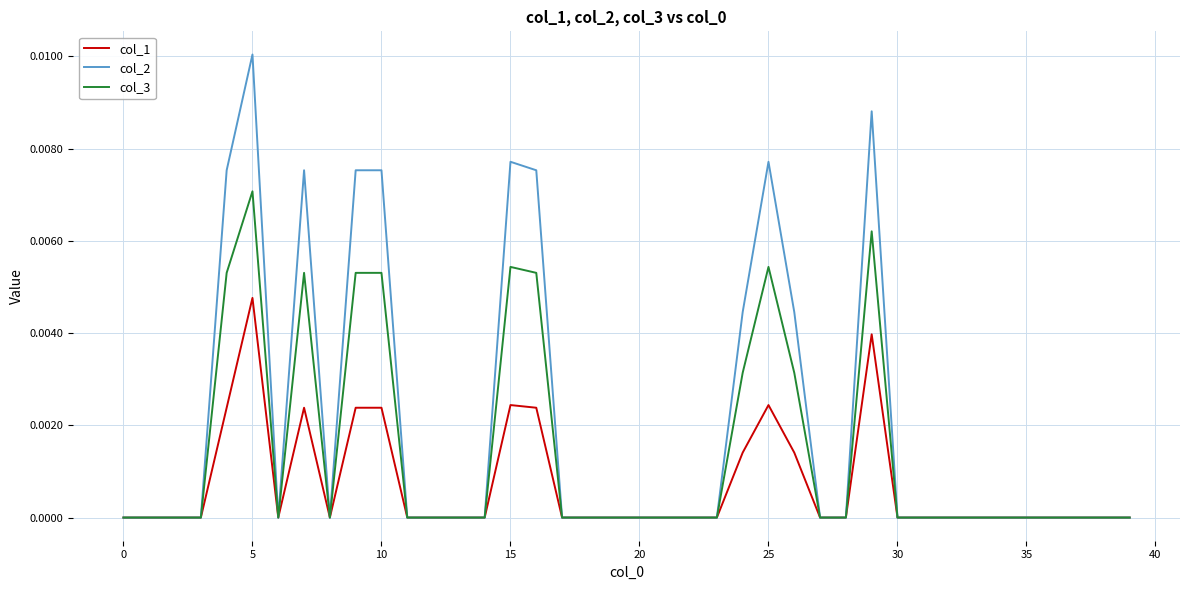

List the series in order of their overall mean, highest first.

col_2, col_3, col_1